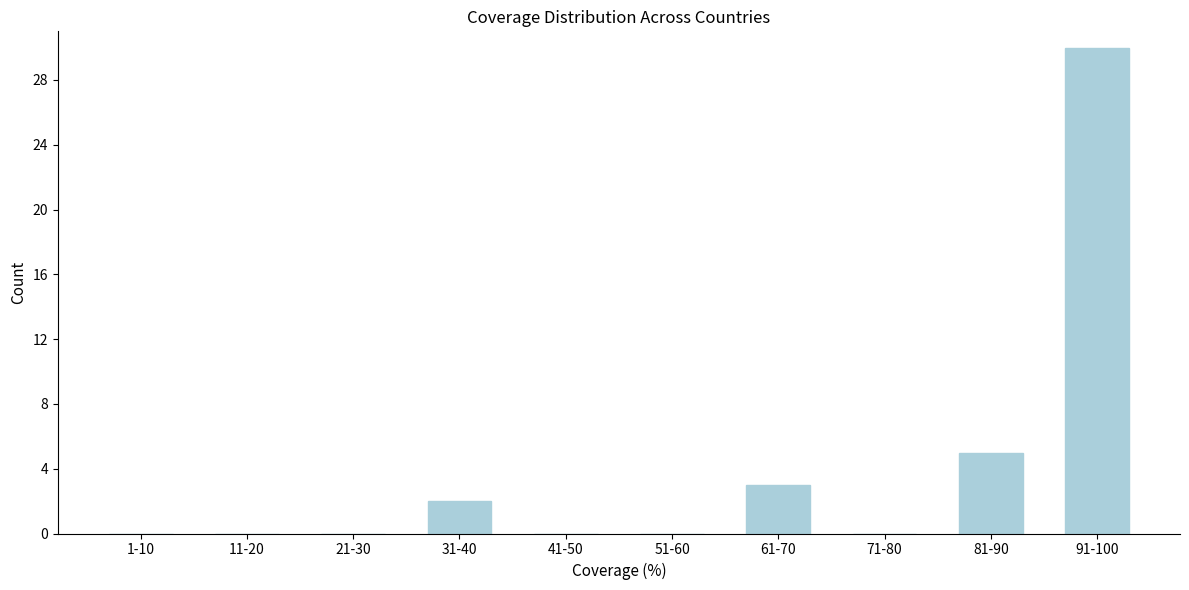

Reading right to left, list all the values displayed in this chart.

91-100=30	81-90=5	71-80=0	61-70=3	51-60=0	41-50=0	31-40=2	21-30=0	11-20=0	1-10=0